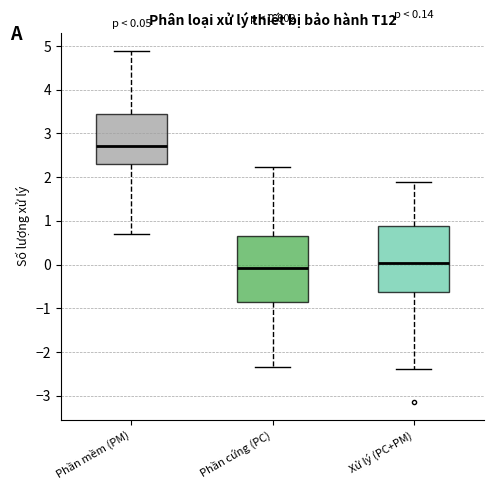

Which box's median line is the highest?

Phần mềm (PM)